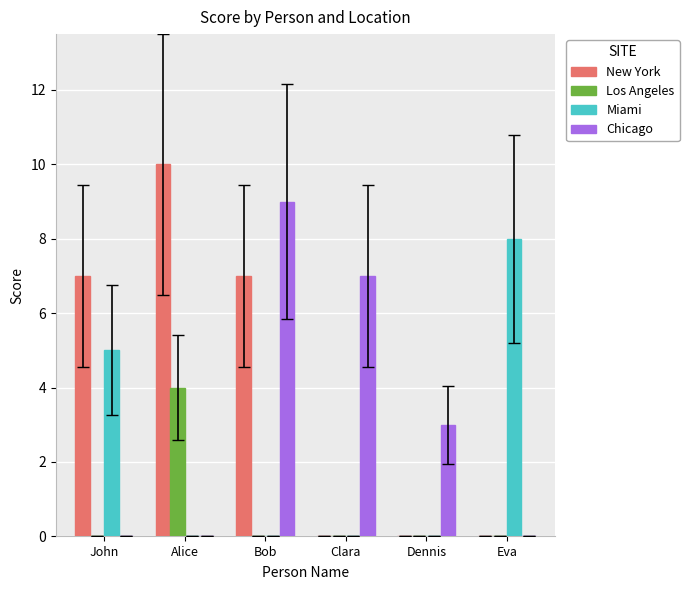

Reading left to right, list all the values displayed in this chart.

New York: John=7	Alice=10	Bob=7	Clara=0	Dennis=0	Eva=0
Los Angeles: John=0	Alice=4	Bob=0	Clara=0	Dennis=0	Eva=0
Miami: John=5	Alice=0	Bob=0	Clara=0	Dennis=0	Eva=8
Chicago: John=0	Alice=0	Bob=9	Clara=7	Dennis=3	Eva=0